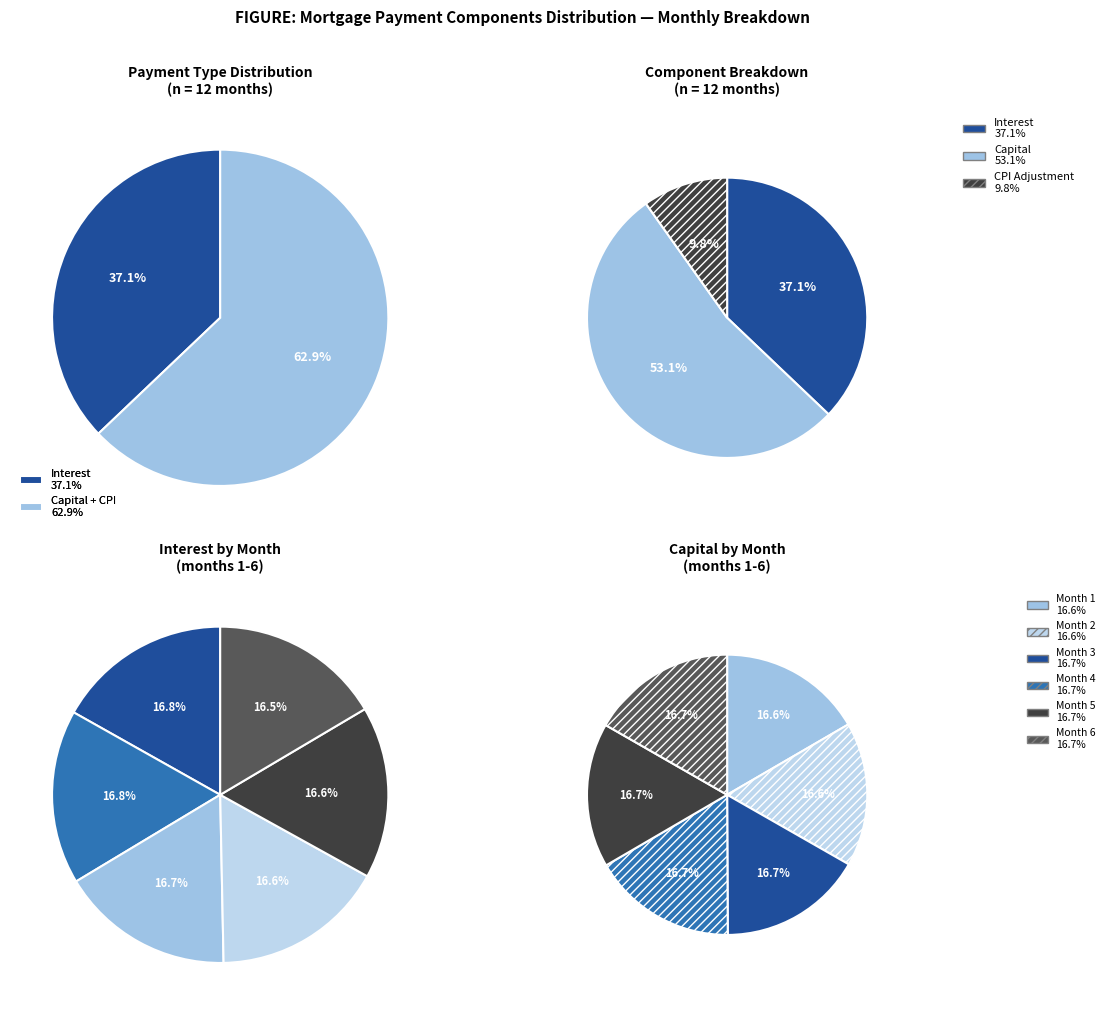

Between Month 2 and Month 3, which series saw the biggest shift?

interest